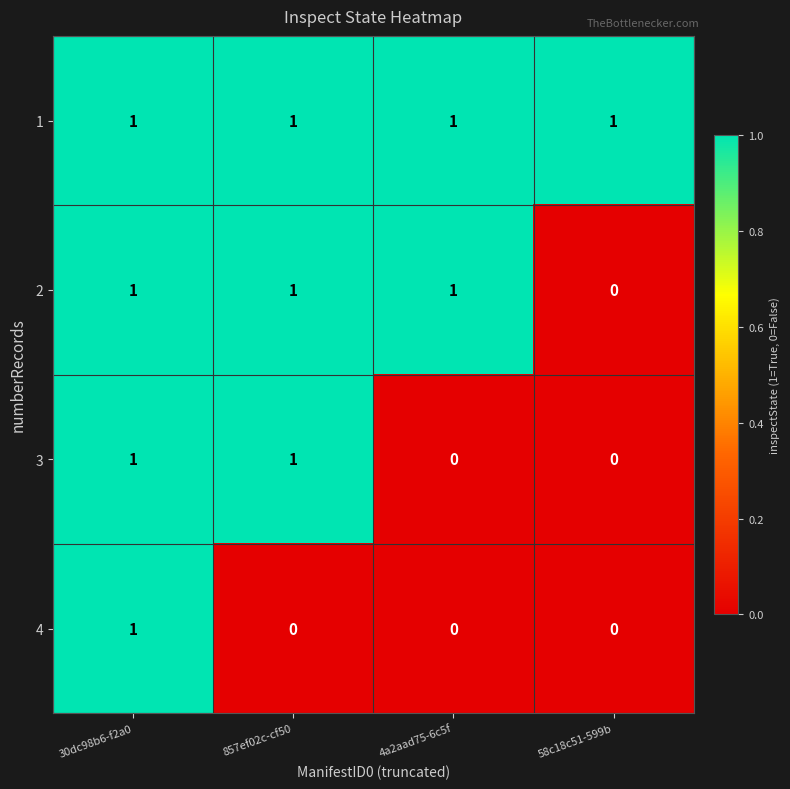

List the series in order of their overall mean, highest first.

1, 2, 3, 4